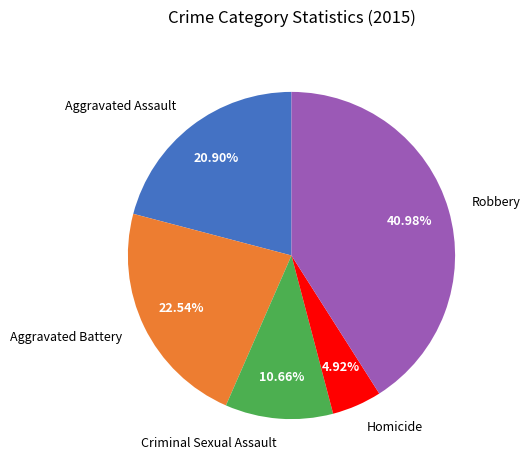

To the nearest percent, what portion does Aggravated Battery represent?

23%